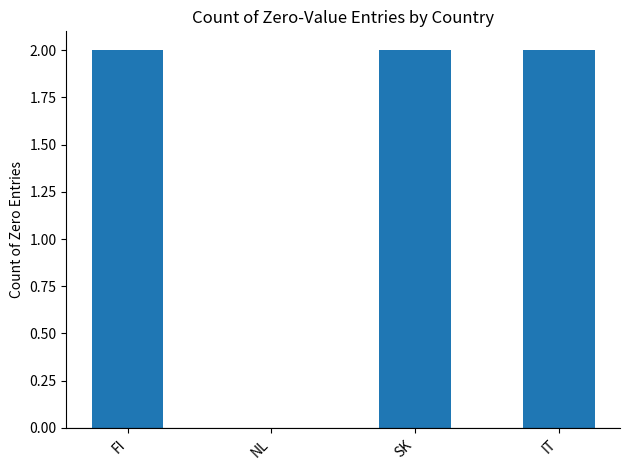

Are the bars horizontal?

No